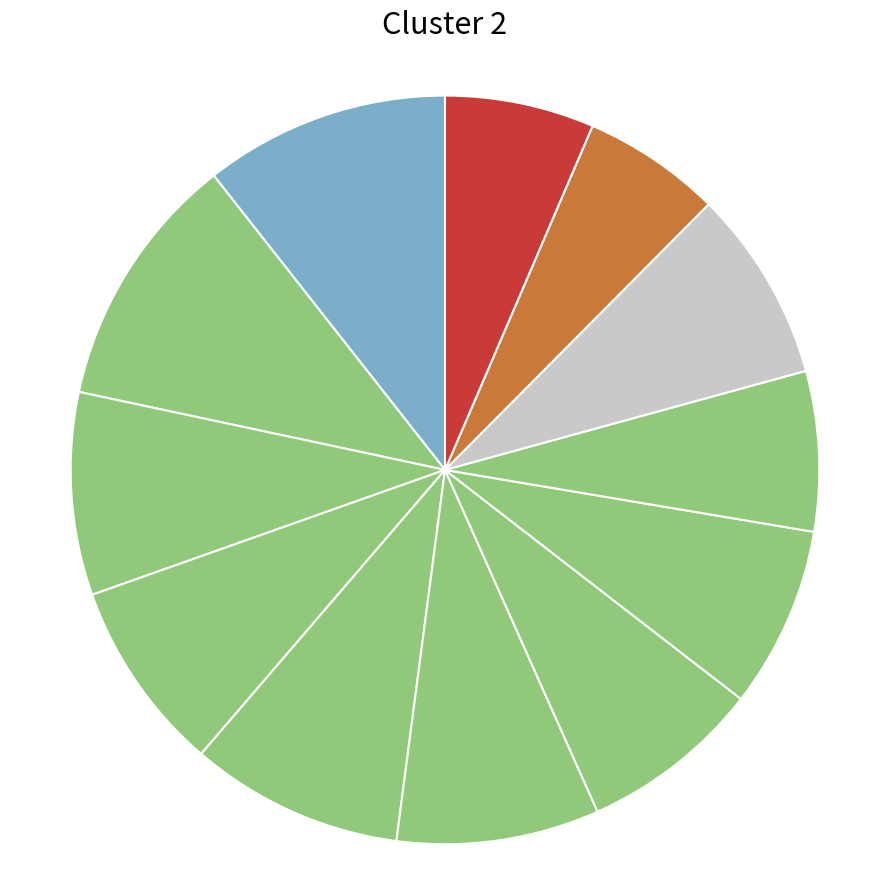

Count the number of slices in the pie.

12